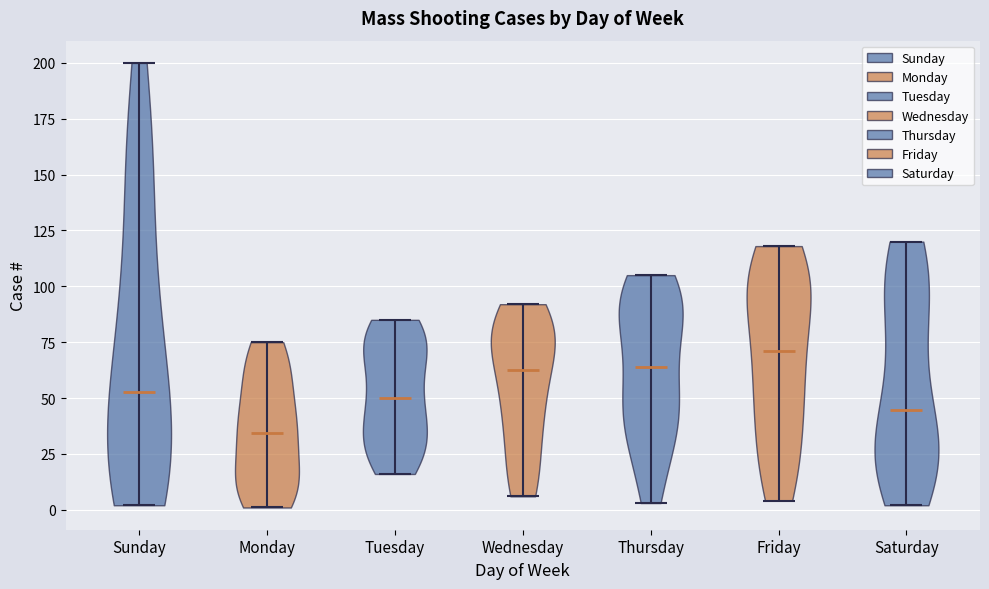

Reading left to right, read every violin against the y-axis: where its median line is, and the lowest and highest points it reaches. The values are not printed on the chart, so give them approximately, as read against the axis.

Sunday: median line 55, lowest point 0, highest point 200
Monday: median line 35, lowest point 0, highest point 75
Tuesday: median line 50, lowest point 15, highest point 85
Wednesday: median line 65, lowest point 5, highest point 90
Thursday: median line 65, lowest point 5, highest point 105
Friday: median line 70, lowest point 5, highest point 120
Saturday: median line 45, lowest point 0, highest point 120